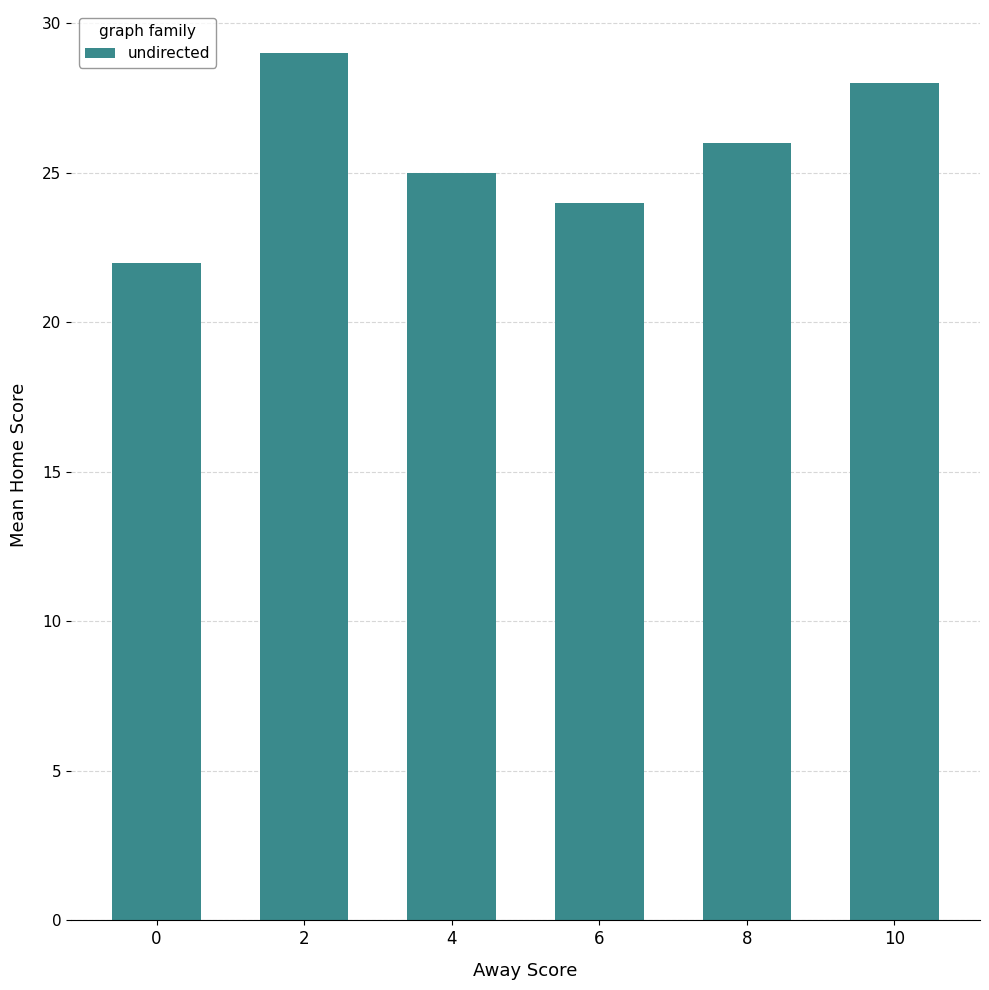

What is the difference between the maximum and minimum values?

7